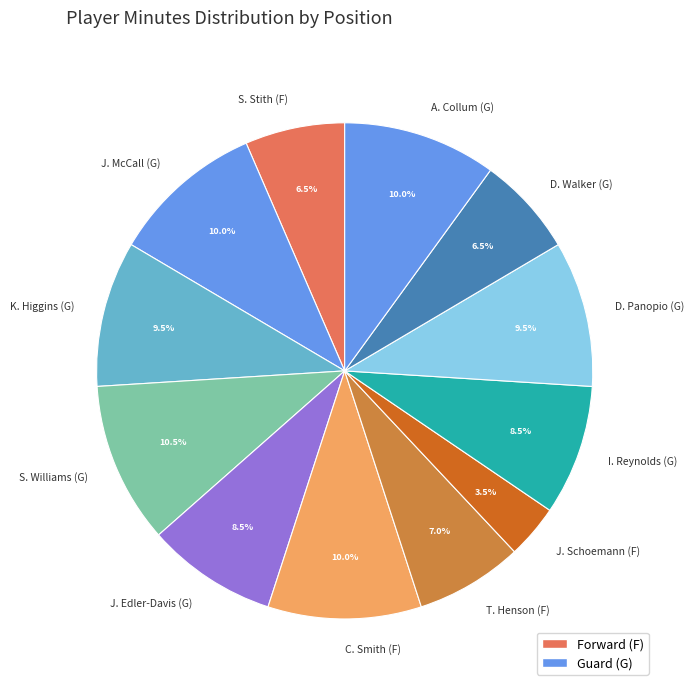

Approximately how many times larger is the value at C. Smith (F) compared to D. Walker (G)?

1.5